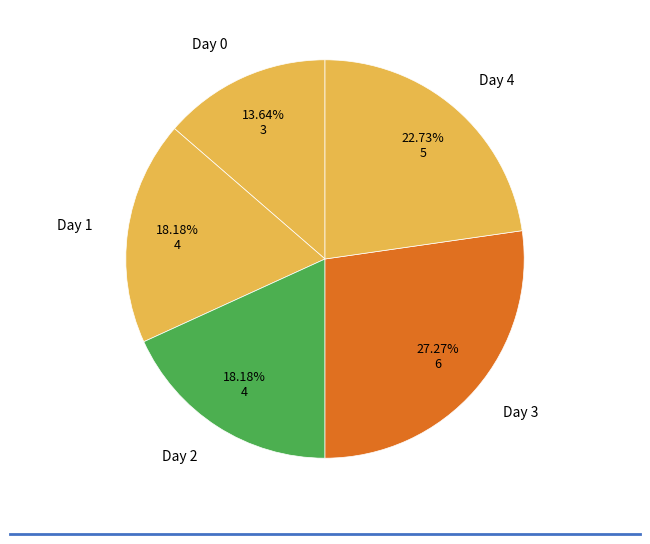

Which category has the smallest portion of the pie?

Day 0